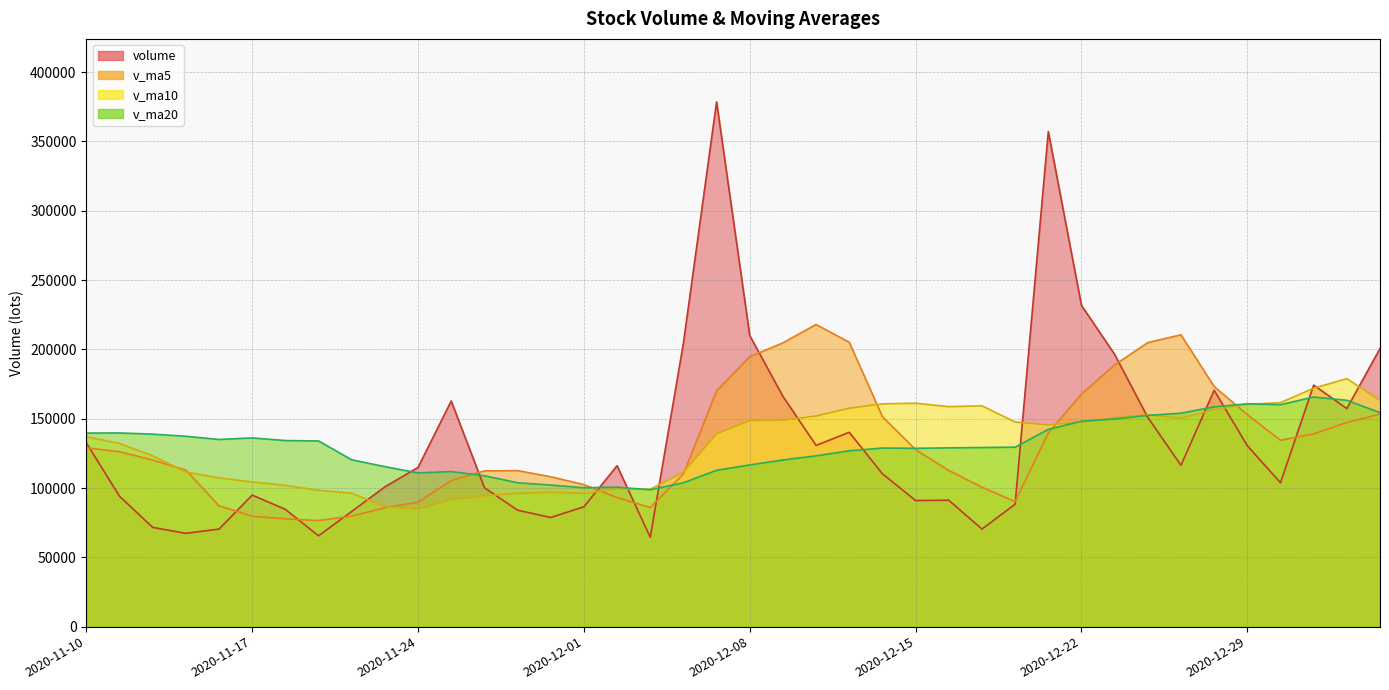

Reading left to right, what are all the values shown in this chart?

volume: 2020-11-10=132598.4	2020-11-11=94076.4	2020-11-12=71588.1	2020-11-13=67312.7	2020-11-16=70343.7	2020-11-17=94895.9	2020-11-18=84583.3	2020-11-19=65538.2	2020-11-20=83100.0	2020-11-23=100818.0	2020-11-24=114870.6	2020-11-25=162784.0	2020-11-26=100258.4	2020-11-27=84008.9	2020-11-30=78734.0	2020-12-01=86475.0	2020-12-02=116095.2	2020-12-03=64468.2	2020-12-04=204463.6	2020-12-07=378583.4	2020-12-08=209976.0	2020-12-09=166148.7	2020-12-10=130742.0	2020-12-11=140200.4	2020-12-14=110258.2	2020-12-15=90973.0	2020-12-16=91190.9	2020-12-17=70377.0	2020-12-18=88325.0	2020-12-21=357182.9	2020-12-22=231762.1	2020-12-23=196418.3	2020-12-24=150916.3	2020-12-25=116401.8	2020-12-28=170537.4	2020-12-29=130512.6	2020-12-30=103778.1	2020-12-31=174252.8	2021-01-04=157274.5	2021-01-05=200630.4
v_ma5: 2020-11-10=129029.7	2020-11-11=126184.6	2020-11-12=120188.6	2020-11-13=112917.3	2020-11-16=87183.9	2020-11-17=79643.3	2020-11-18=77744.7	2020-11-19=76534.8	2020-11-20=79692.2	2020-11-23=85787.1	2020-11-24=89782.0	2020-11-25=105422.2	2020-11-26=112366.2	2020-11-27=112548.0	2020-11-30=108131.2	2020-12-01=102452.1	2020-12-02=93114.3	2020-12-03=85956.3	2020-12-04=110047.2	2020-12-07=170017.1	2020-12-08=194717.3	2020-12-09=204728.0	2020-12-10=217982.8	2020-12-11=205130.1	2020-12-14=151465.1	2020-12-15=127664.5	2020-12-16=112672.9	2020-12-17=100599.9	2020-12-18=90224.8	2020-12-21=139609.8	2020-12-22=167767.6	2020-12-23=188813.1	2020-12-24=204920.9	2020-12-25=210536.3	2020-12-28=173207.2	2020-12-29=152957.3	2020-12-30=134429.2	2020-12-31=139096.5	2021-01-04=147271.1	2021-01-05=153289.7
v_ma10: 2020-11-10=137036.0	2020-11-11=132136.5	2020-11-12=123275.0	2020-11-13=111546.8	2020-11-16=107308.8	2020-11-17=104336.5	2020-11-18=101964.7	2020-11-19=98361.7	2020-11-20=96304.7	2020-11-23=86485.5	2020-11-24=84712.7	2020-11-25=91583.4	2020-11-26=94450.5	2020-11-27=96120.1	2020-11-30=96959.1	2020-12-01=96117.1	2020-12-02=99268.2	2020-12-03=99161.2	2020-12-04=111297.6	2020-12-07=139074.1	2020-12-08=148584.7	2020-12-09=148921.2	2020-12-10=151969.5	2020-12-11=157588.7	2020-12-14=160741.1	2020-12-15=161190.9	2020-12-16=158700.5	2020-12-17=159291.3	2020-12-18=147677.5	2020-12-21=145537.4	2020-12-22=147716.0	2020-12-23=150743.0	2020-12-24=152760.4	2020-12-25=150380.6	2020-12-28=156408.5	2020-12-29=160362.4	2020-12-30=161621.2	2020-12-31=172008.7	2021-01-04=178903.7	2021-01-05=163248.4
v_ma20: 2020-11-10=139635.3	2020-11-11=139724.6	2020-11-12=138883.1	2020-11-13=137341.4	2020-11-16=135026.2	2020-11-17=136154.6	2020-11-18=134251.6	2020-11-19=133967.5	2020-11-20=120377.1	2020-11-23=115431.5	2020-11-24=110874.3	2020-11-25=111860.0	2020-11-26=108862.7	2020-11-27=103833.5	2020-11-30=102133.9	2020-12-01=100226.8	2020-12-02=100616.4	2020-12-03=98761.5	2020-12-04=103801.2	2020-12-07=112779.8	2020-12-08=116648.7	2020-12-09=120252.3	2020-12-10=123210.0	2020-12-11=126854.4	2020-12-14=128850.1	2020-12-15=128654.0	2020-12-16=128984.4	2020-12-17=129226.3	2020-12-18=129487.5	2020-12-21=142305.8	2020-12-22=148150.4	2020-12-23=149832.1	2020-12-24=152365.0	2020-12-25=153984.6	2020-12-28=158574.8	2020-12-29=160776.7	2020-12-30=160160.8	2020-12-31=165650.0	2021-01-04=163290.6	2021-01-05=154392.9